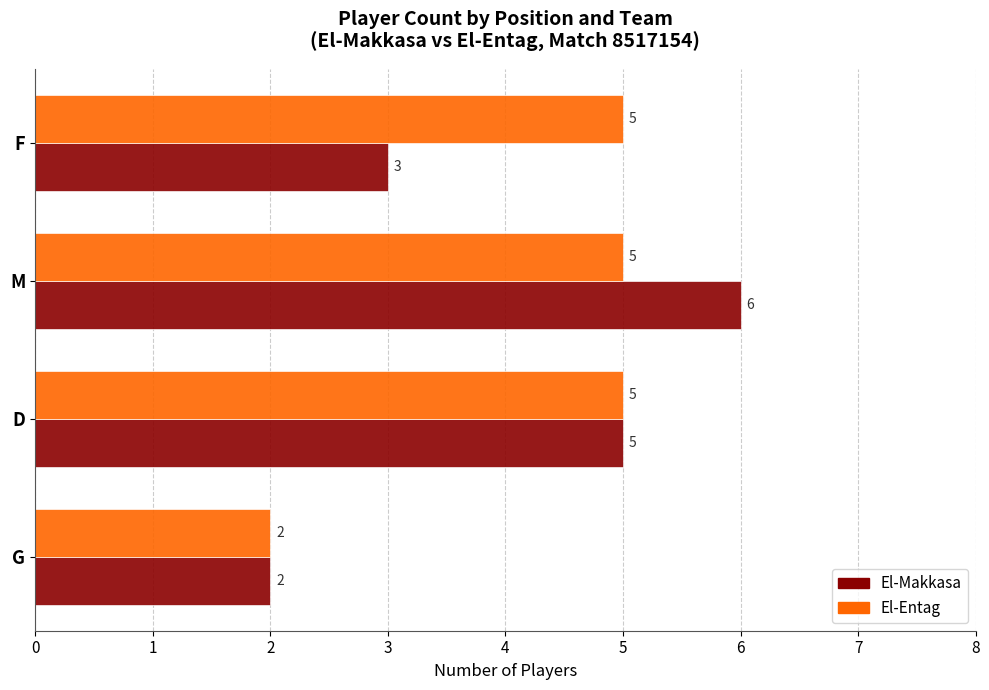

List the series in order of their peak value, highest first.

El-Makkasa, El-Entag